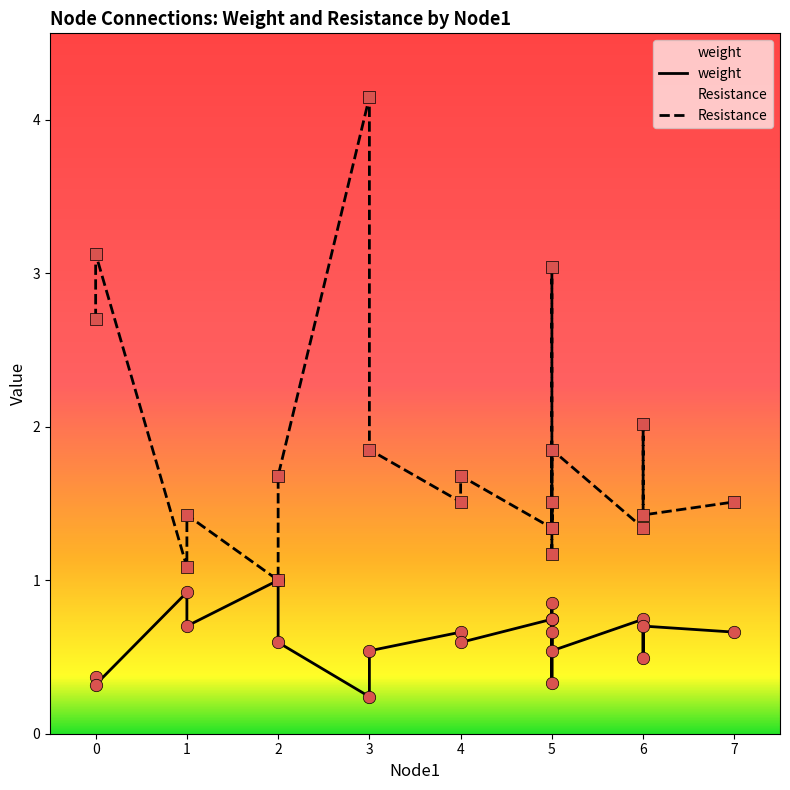

At how many categories does at least one series exceed 3?

3